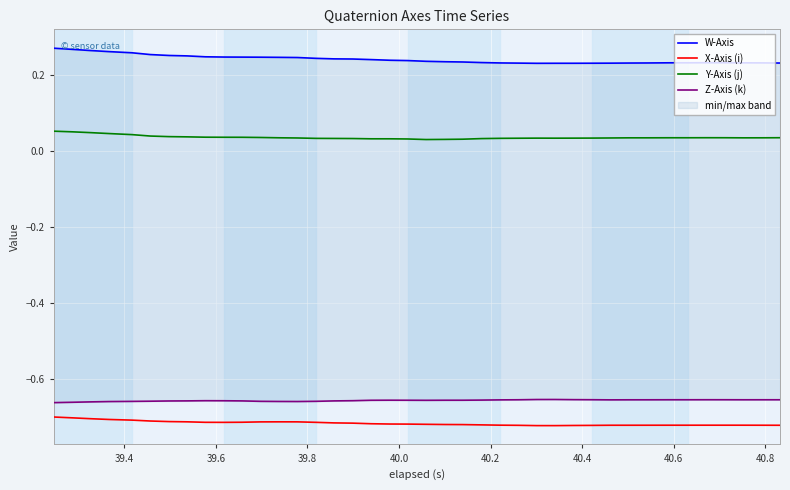

True or false: X-Axis (i) and Z-Axis (k) intersect in this chart.

False